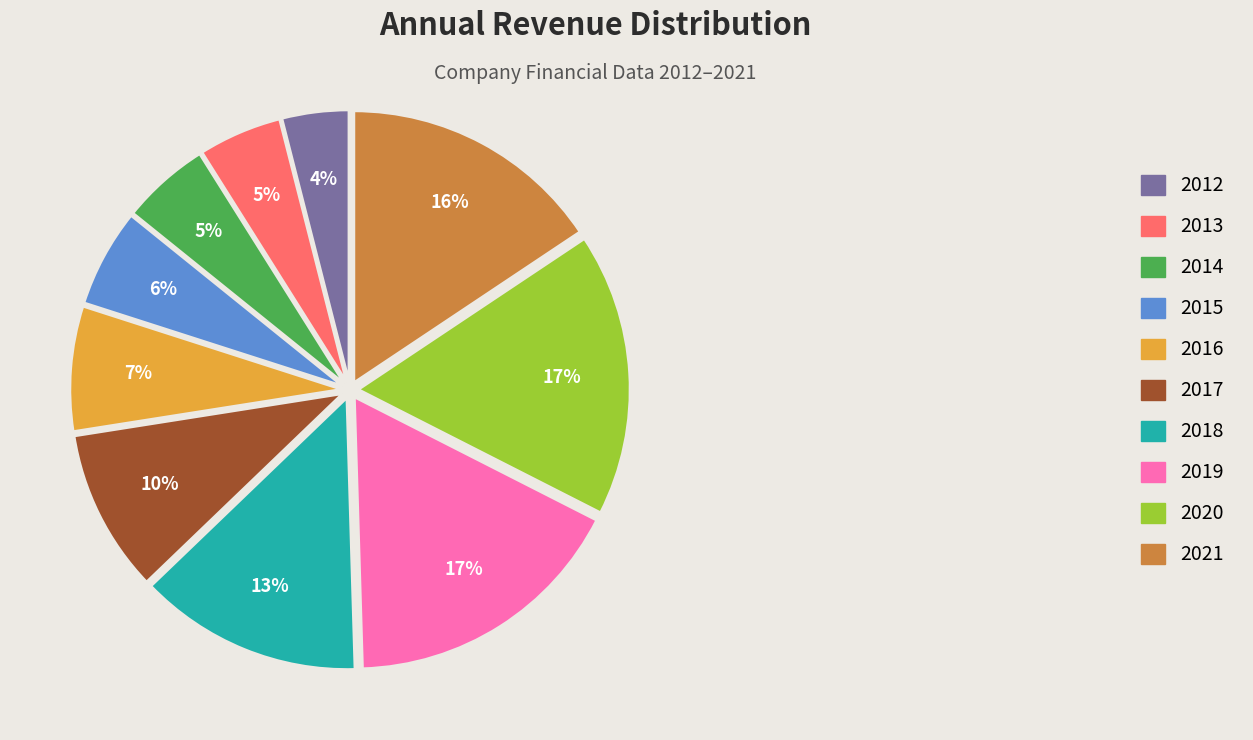

To the nearest percent, what percentage of the pie is 2016?

7%